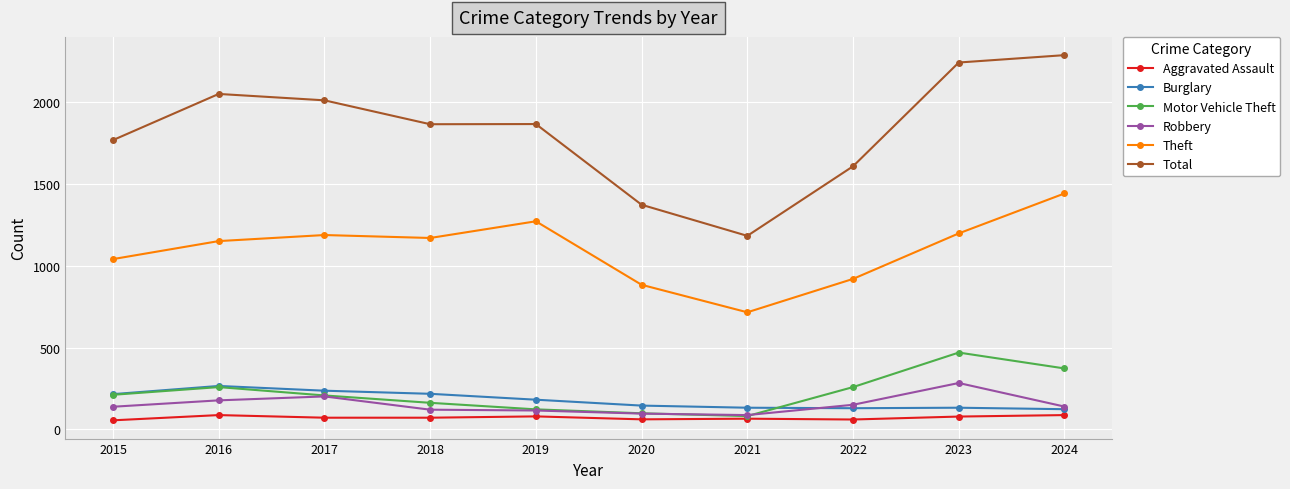

At how many categories does at least one series exceed 1792?

6